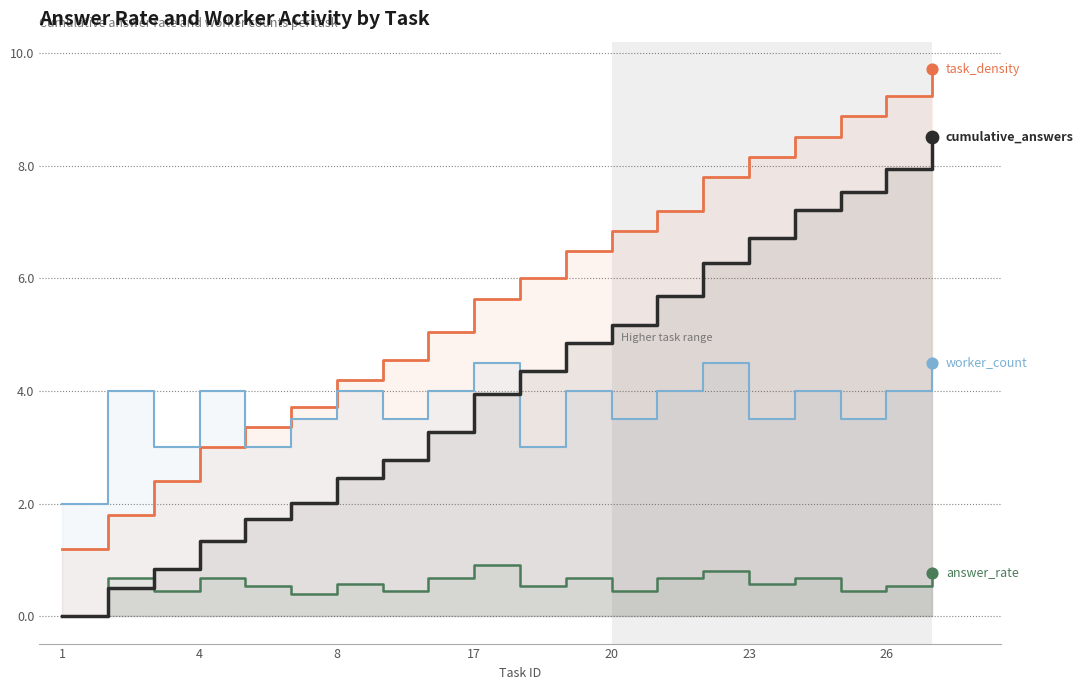

What are all the series names shown in the legend?

task_density, worker_count, cumulative_answers, answer_rate